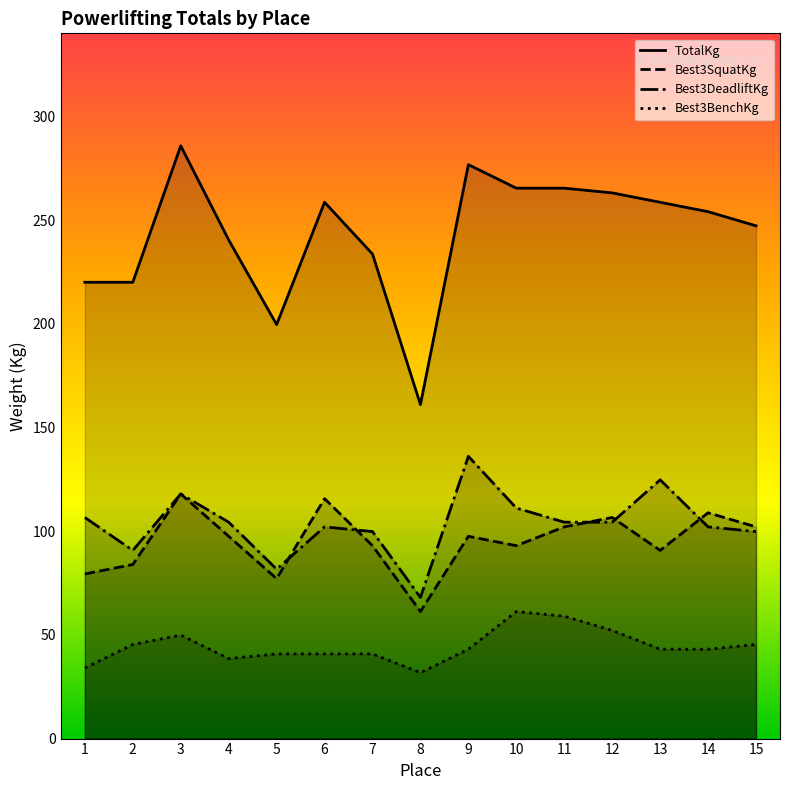

The value of Best3BenchKg at 10 is 14.5. True or false?

False